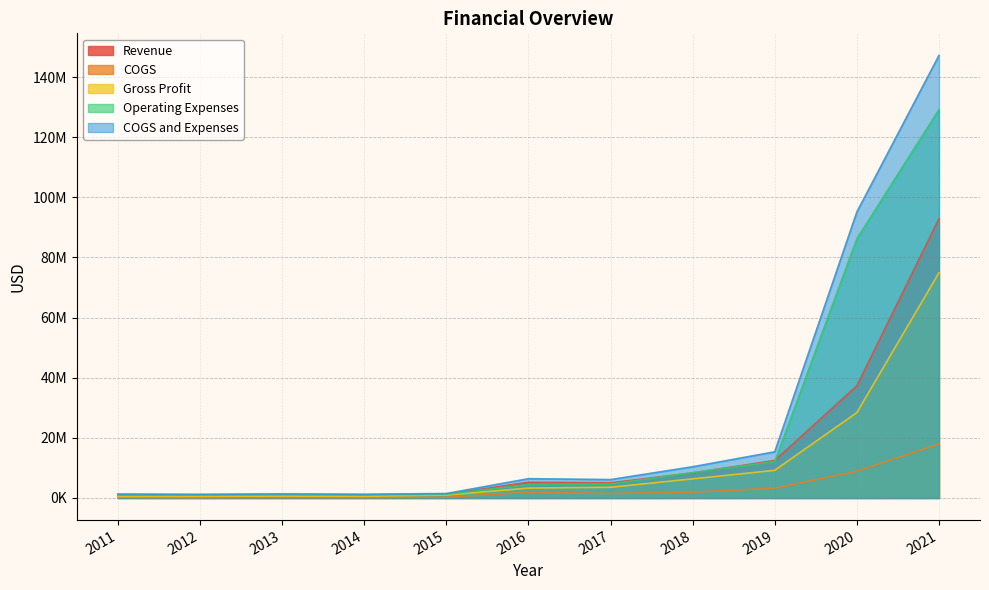

What are all the series names shown in the legend?

Revenue, COGS, Gross Profit, Operating Expenses, COGS and Expenses